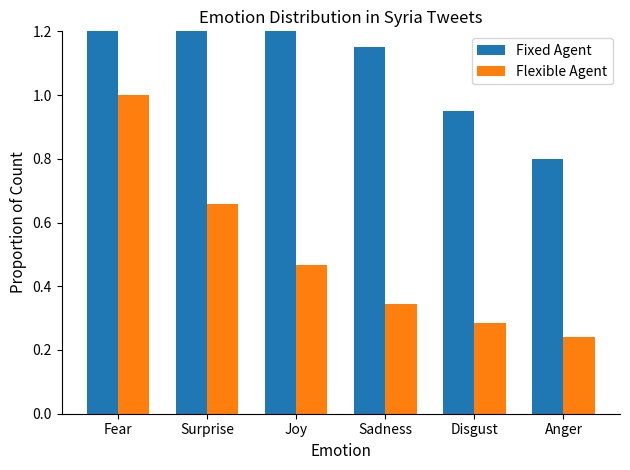

Count the number of categories in the chart.

6